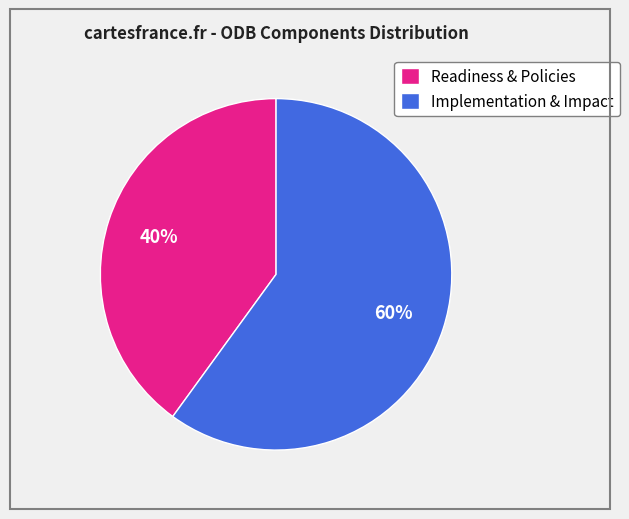

Is there any slice that represents more than half of the pie?

Yes